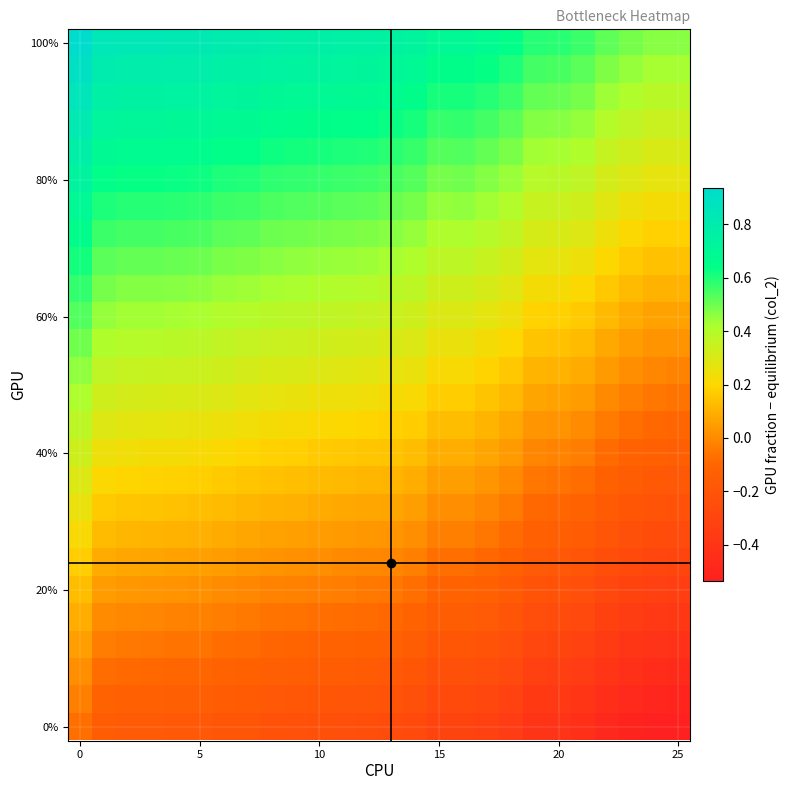

How many data points does each series have?

26